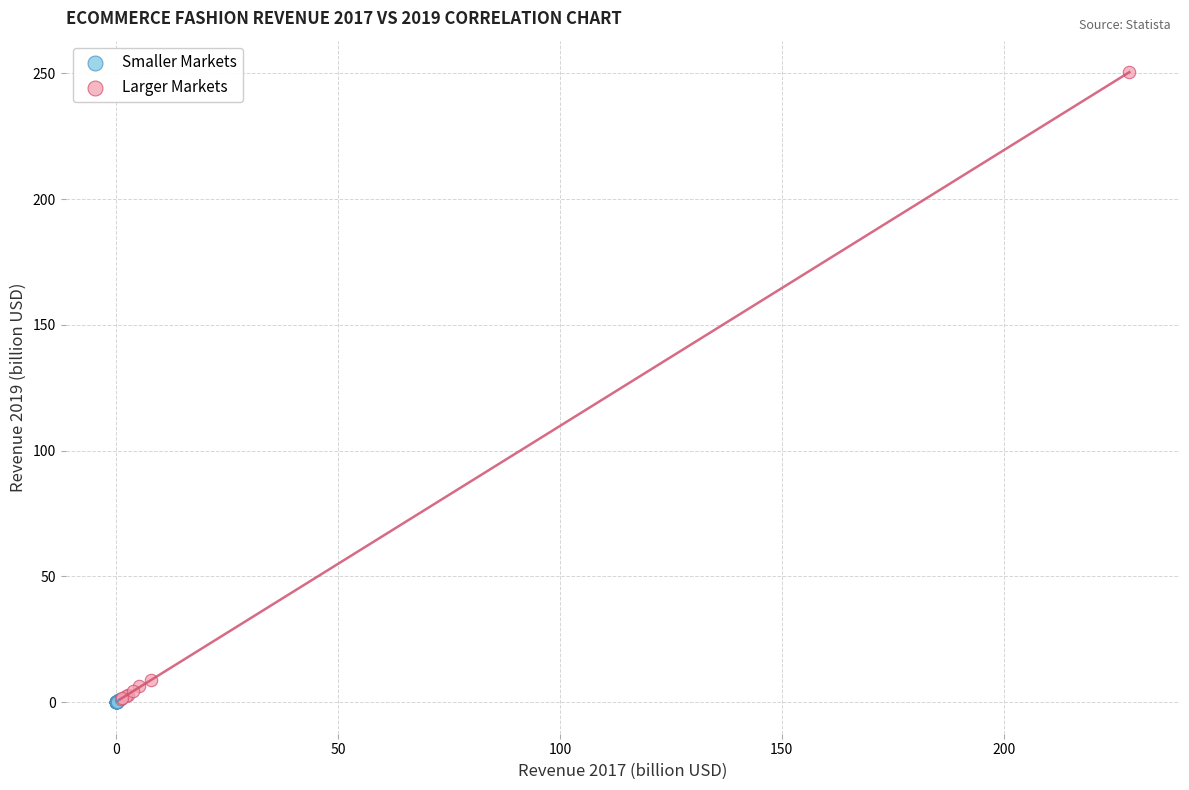

Which series has the widest spread of Y values?

Larger Markets